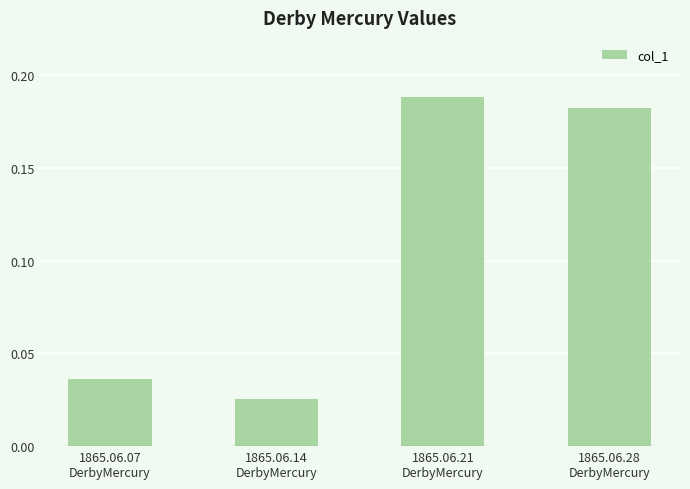

Which has a higher value, 1865.06.07
DerbyMercury or 1865.06.28
DerbyMercury?

1865.06.28
DerbyMercury